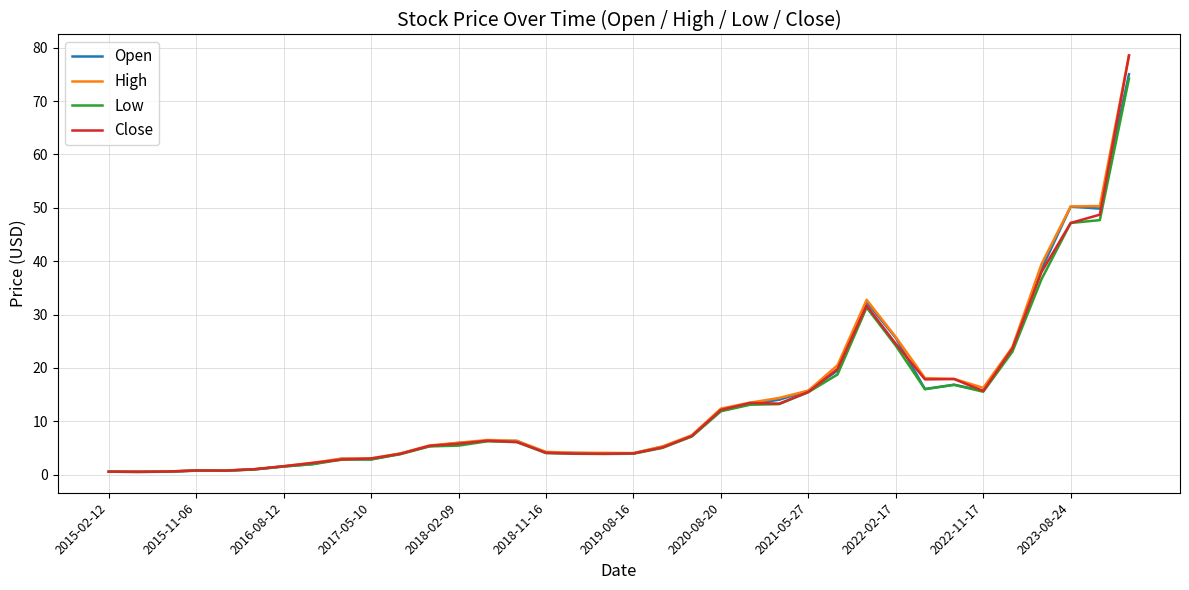

What is the maximum value for Low?

74.2